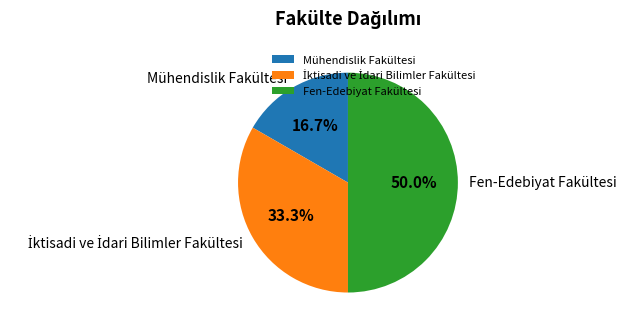

How many segments does this pie chart have?

3